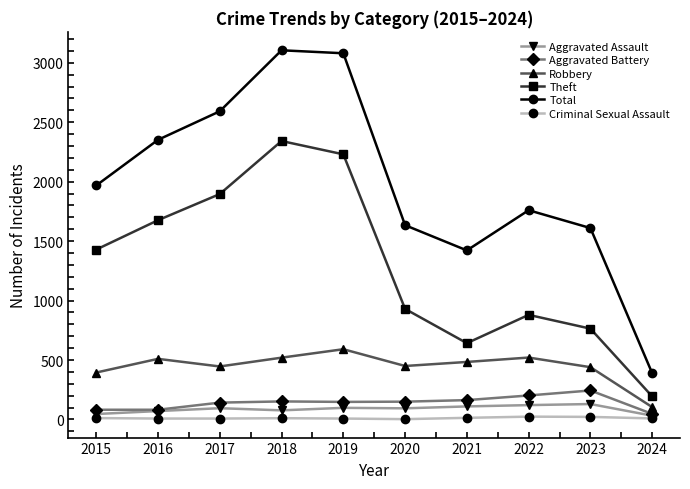

True or false: Aggravated Battery has a value of 37 at 2017.

False